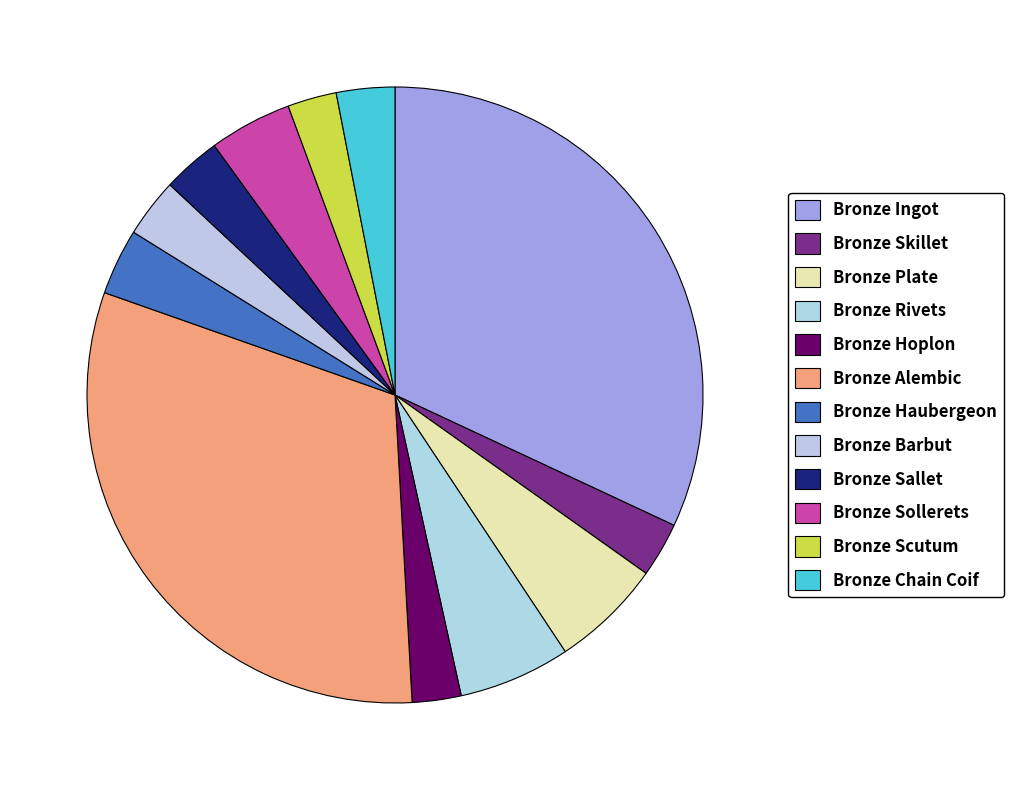

To the nearest percent, what is the average slice percentage?

8%